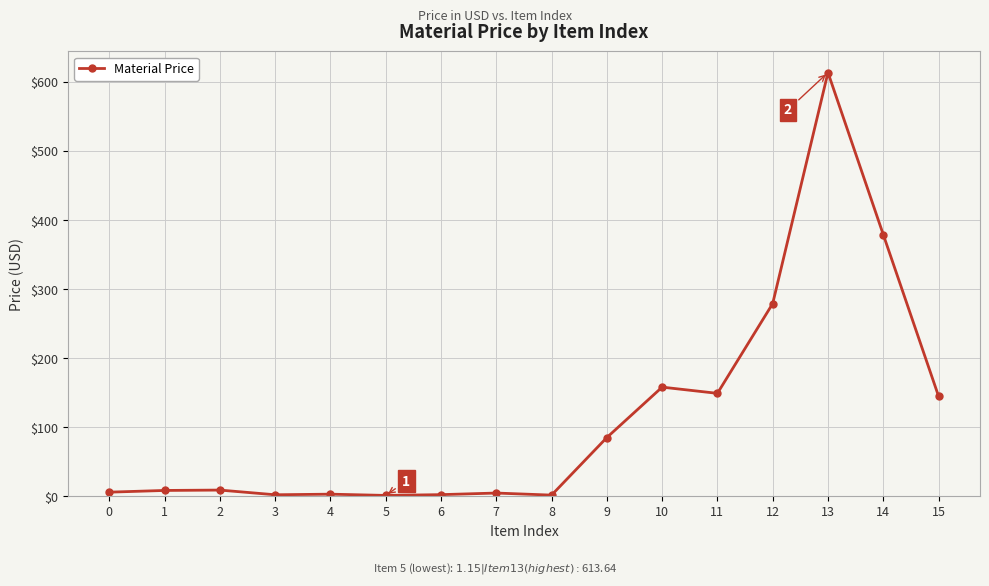

What is the average value?

115.4